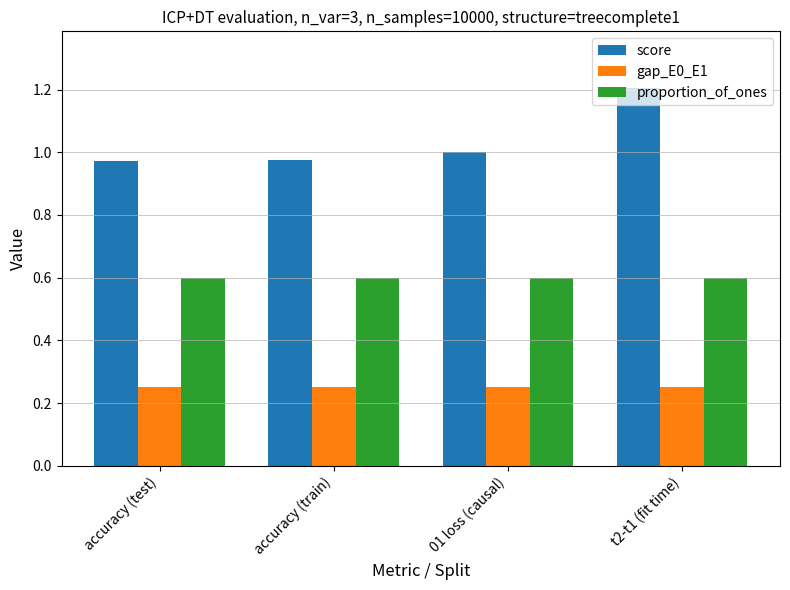

What is the spread (max minus min) of values at accuracy (test)?

0.7